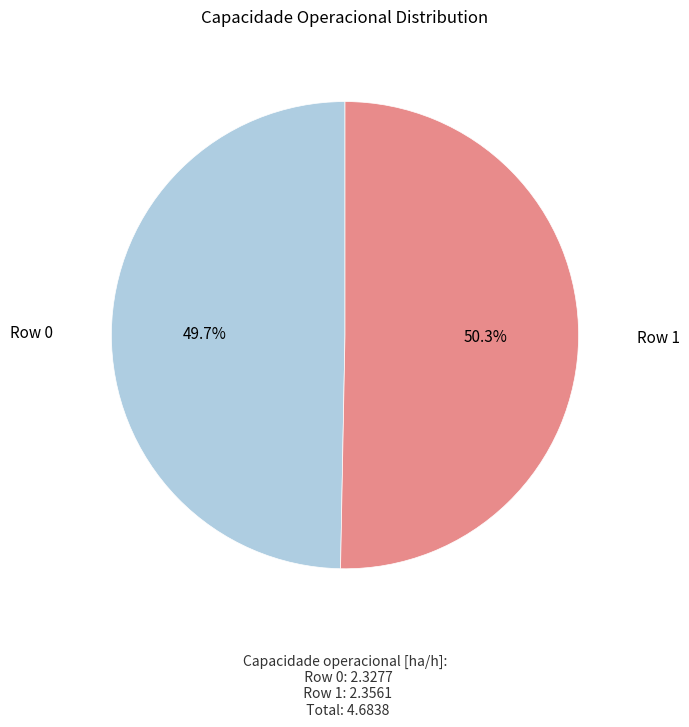

To the nearest percent, what is the average slice percentage?

50%